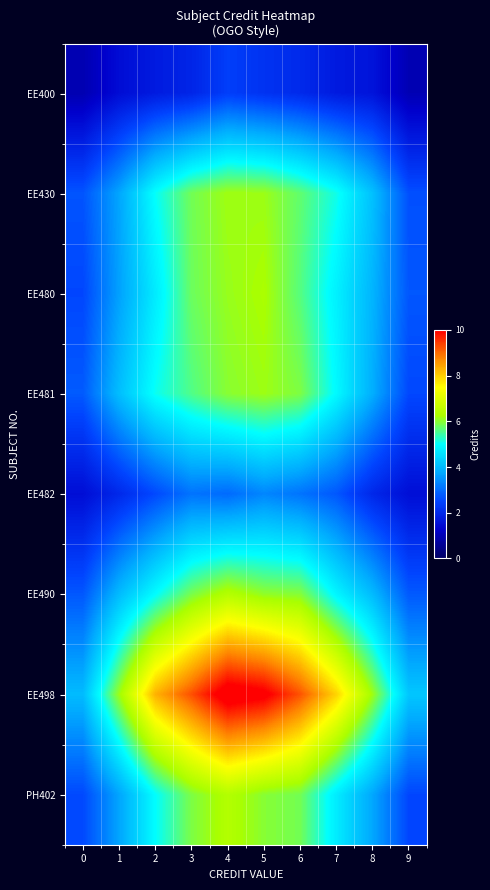

List the series in order of their peak value, highest first.

row_6, row_5, row_7, row_2, row_1, row_3, row_4, row_0